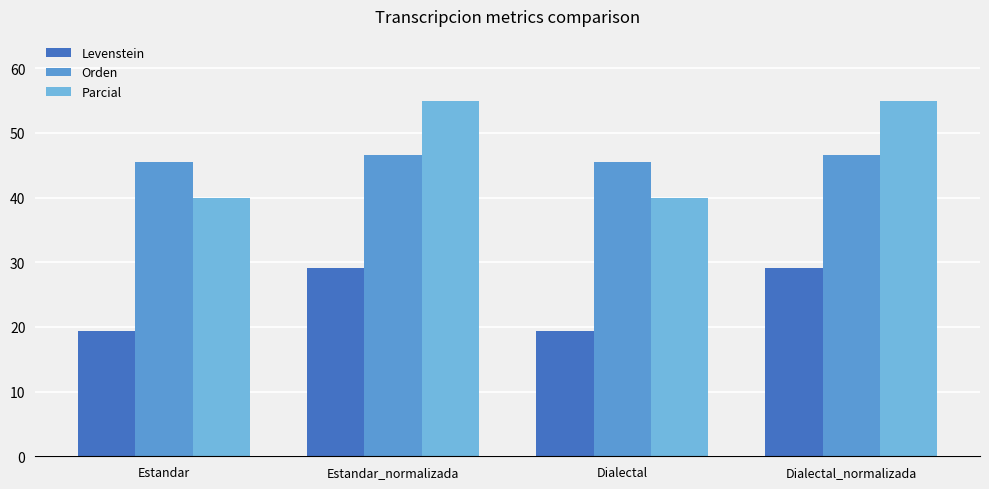

Reading left to right, extract all data points from this chart.

Levenstein: 19.4	29.2	19.4	29.2
Orden: 45.5	46.5	45.5	46.5
Parcial: 40.0	55.0	40.0	55.0